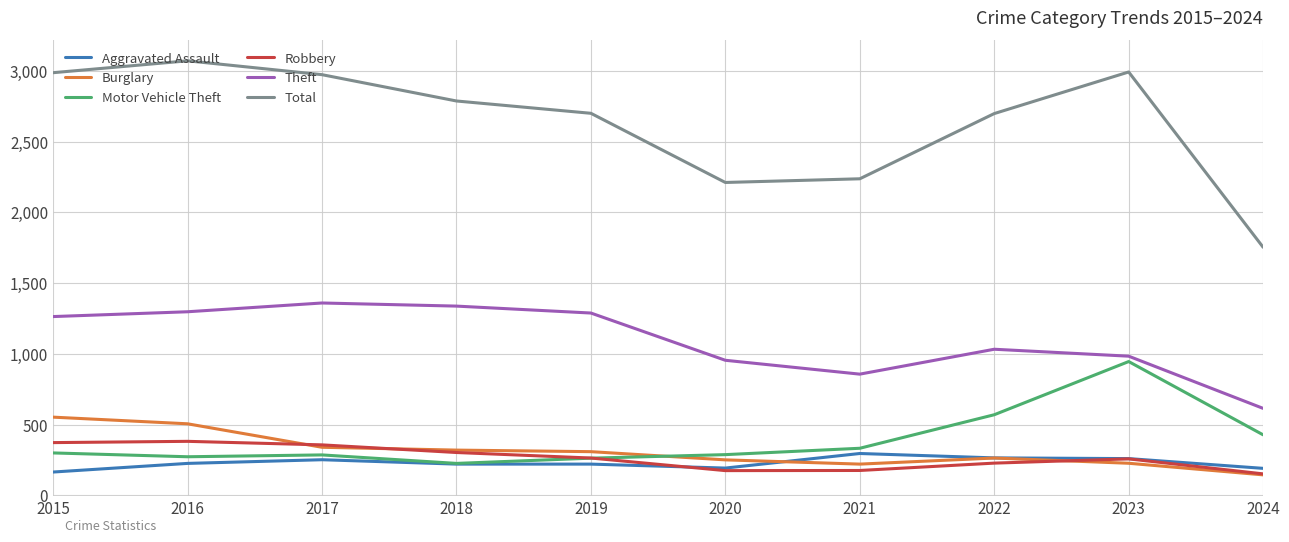

The value of Motor Vehicle Theft at 2015 is 299. True or false?

True